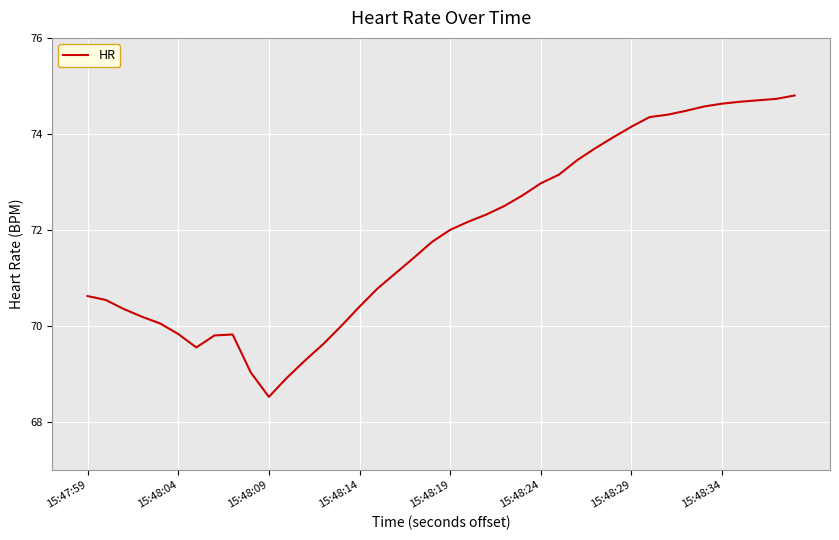

What is the maximum value shown in the chart?

74.8